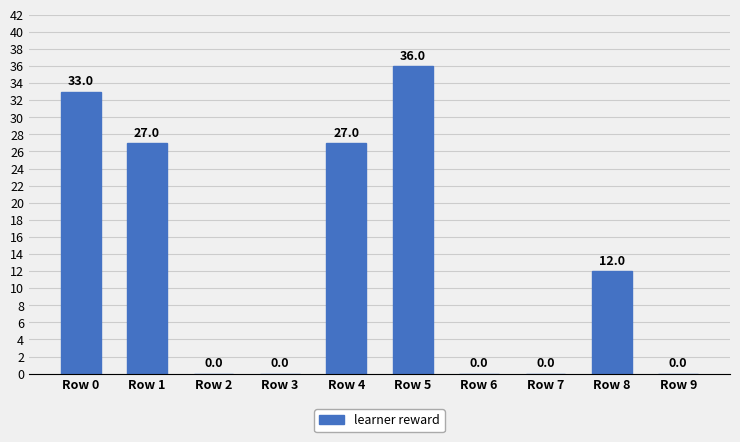

How many data points does each series have?

10